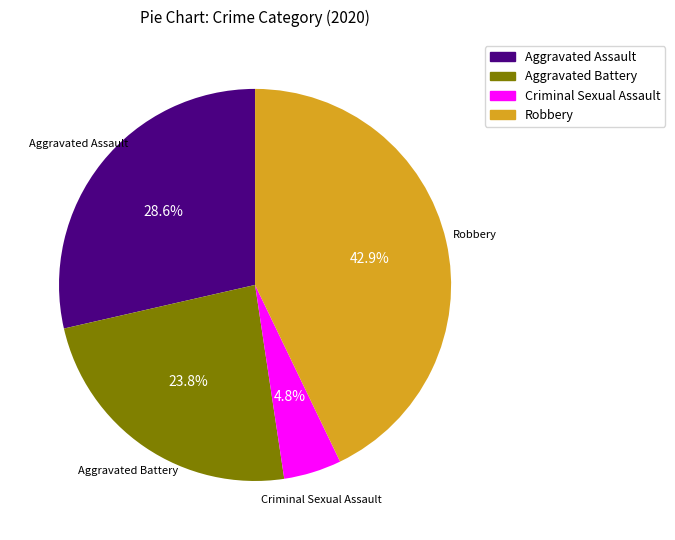

Is there a majority slice in this chart?

No